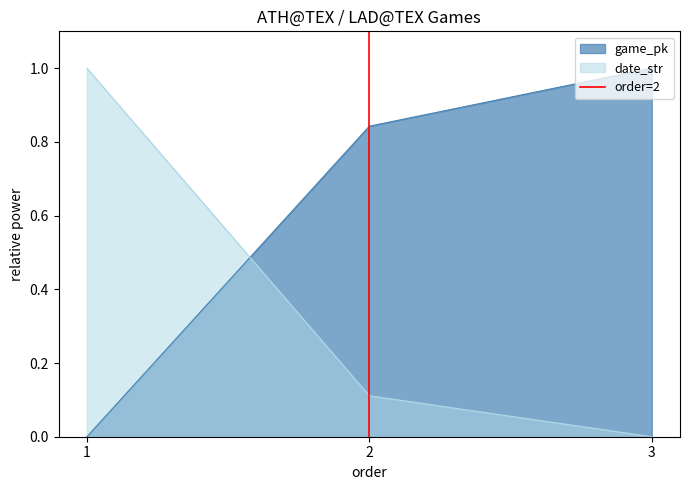

What is the highest value of the game_pk series?

1.0